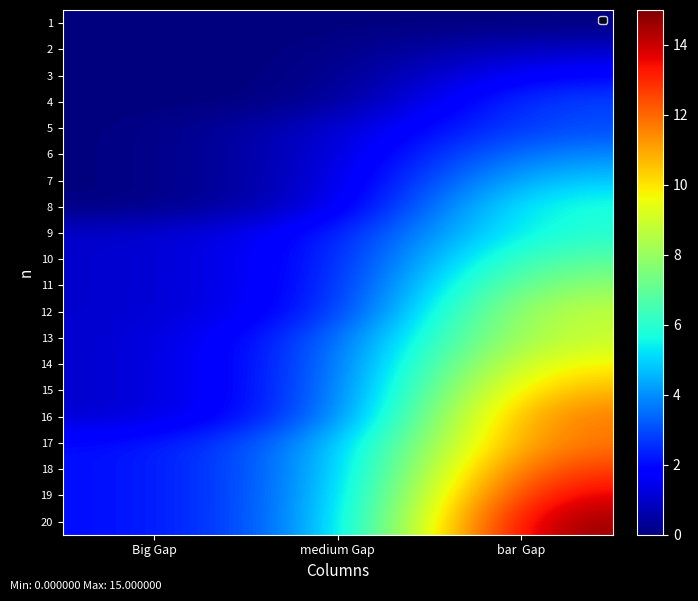

At how many categories does at least one series exceed 1?

3